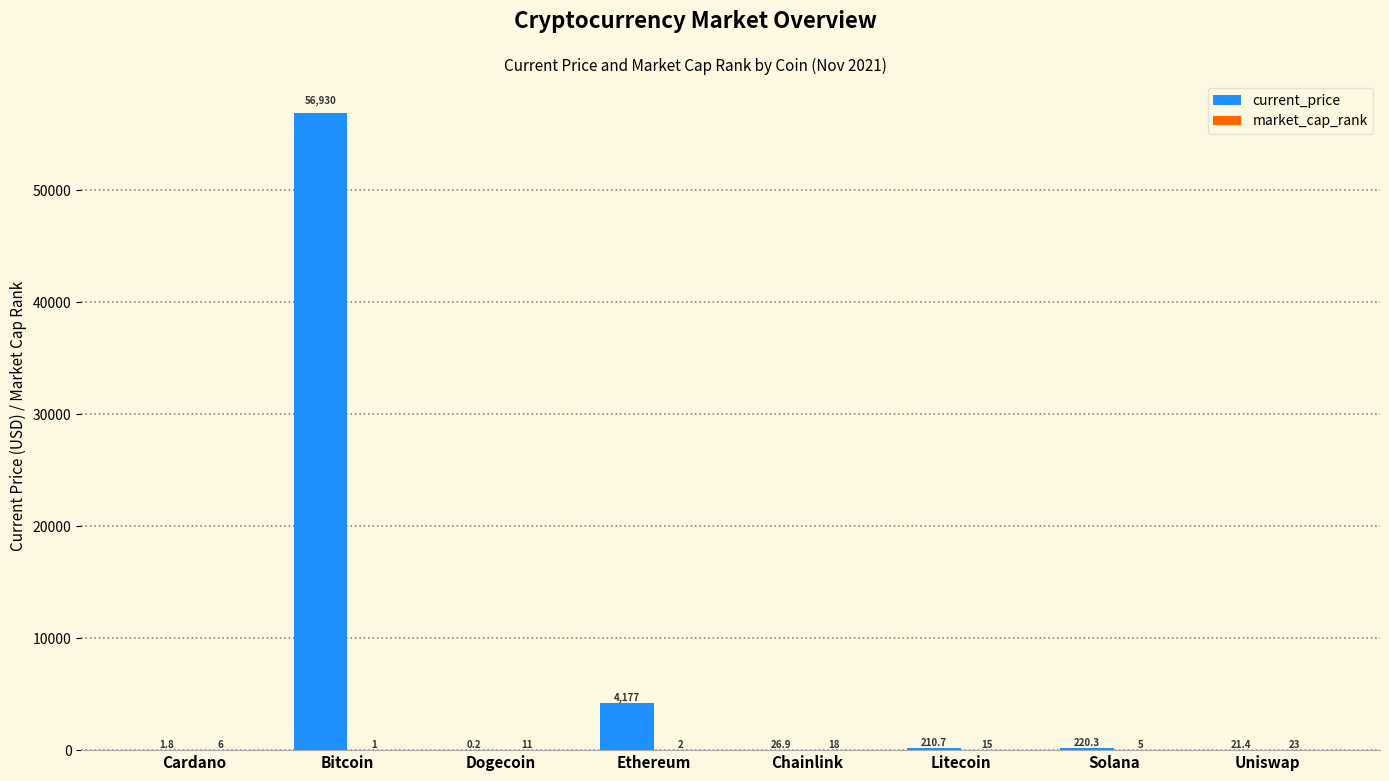

What is the maximum value for current_price?

56930.0